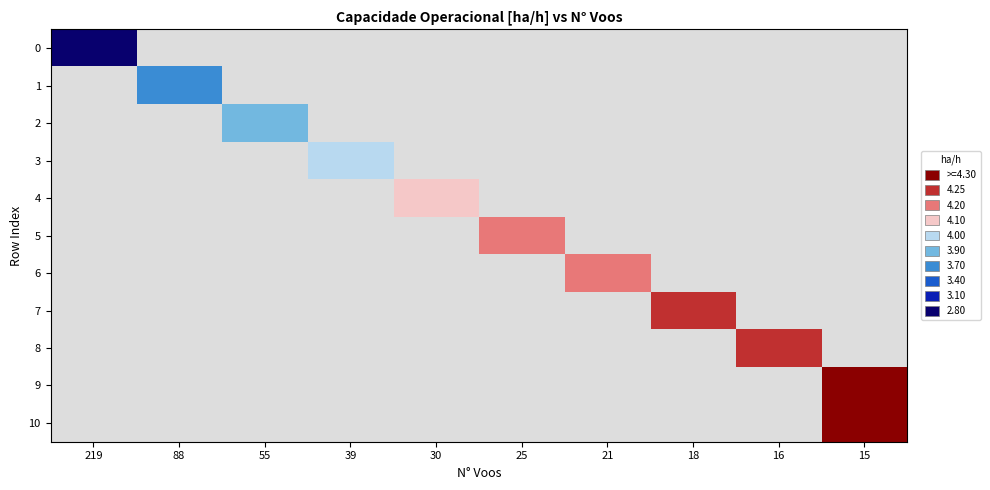

At how many categories does at least one series exceed 3?

9